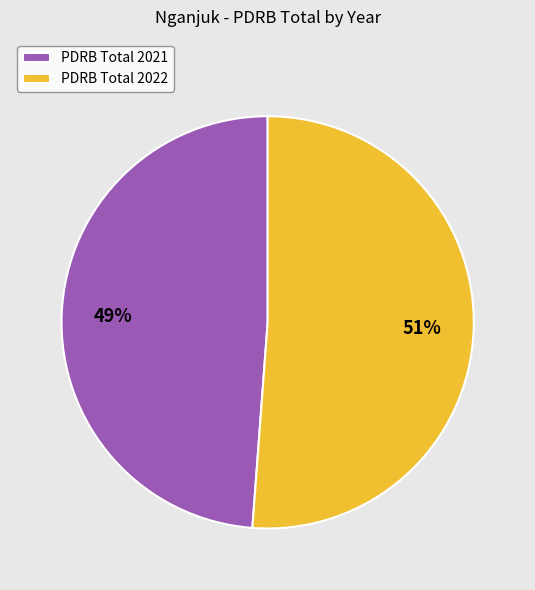

What is the smallest slice in the pie chart?

PDRB Total 2021